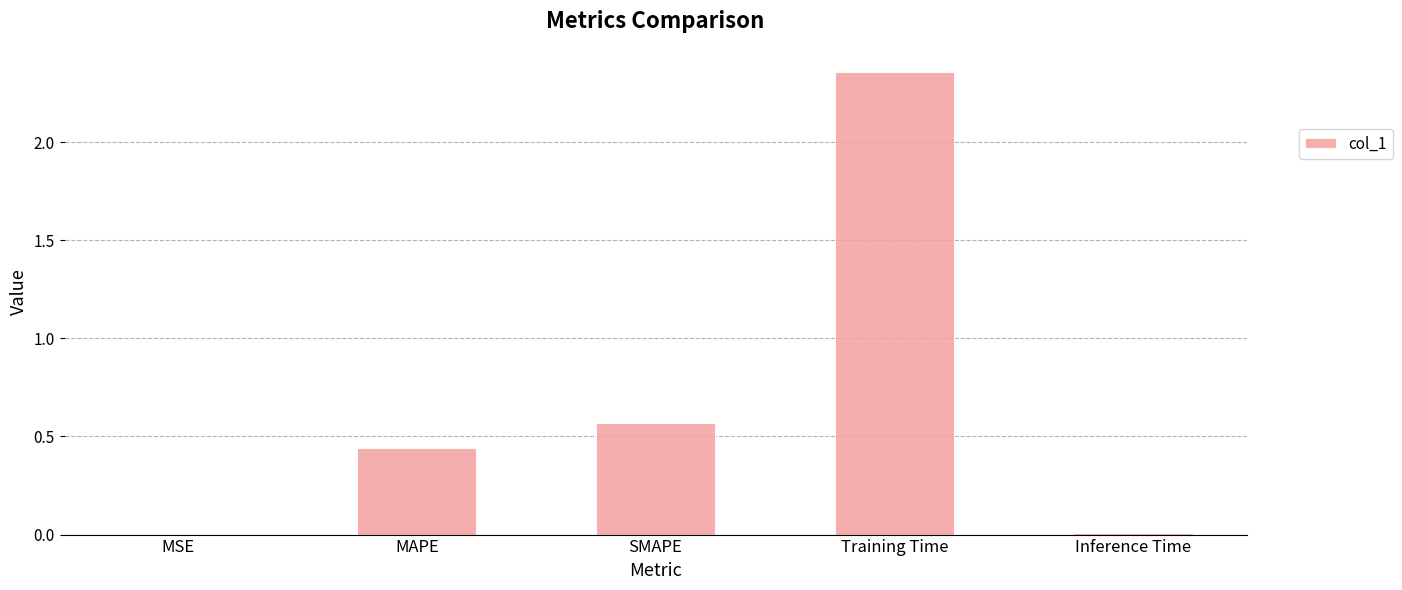

What is the sum of all values?

3.4